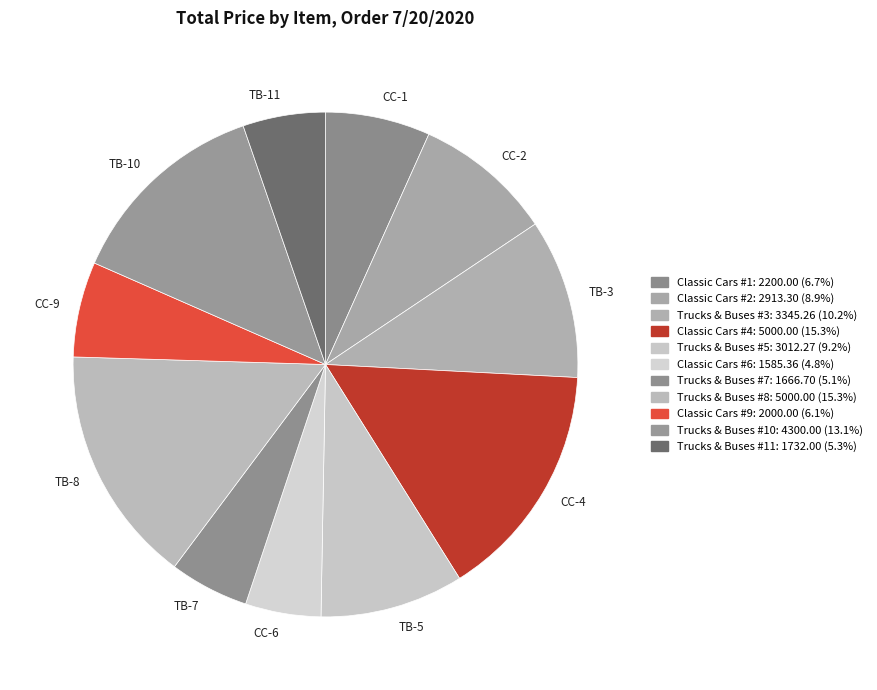

Combined, do CC-9 and CC-4 account for over 50%?

No